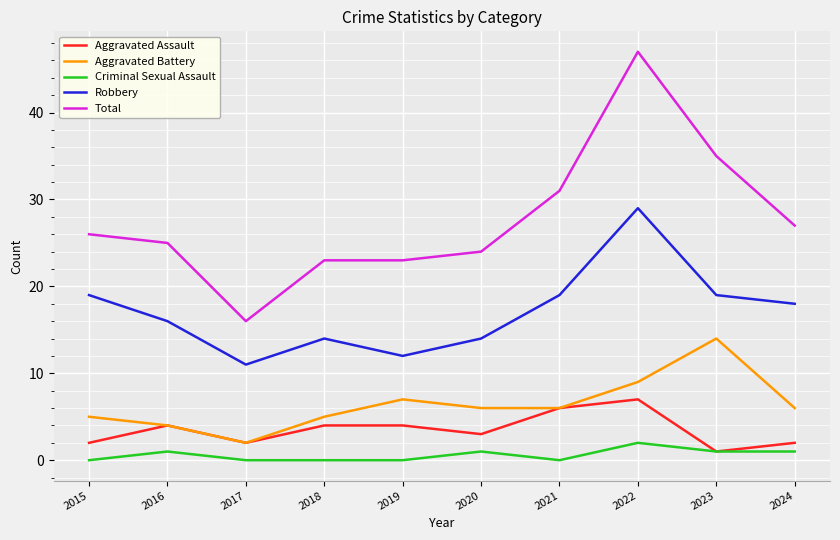

Which series has the largest range (max minus min)?

Total